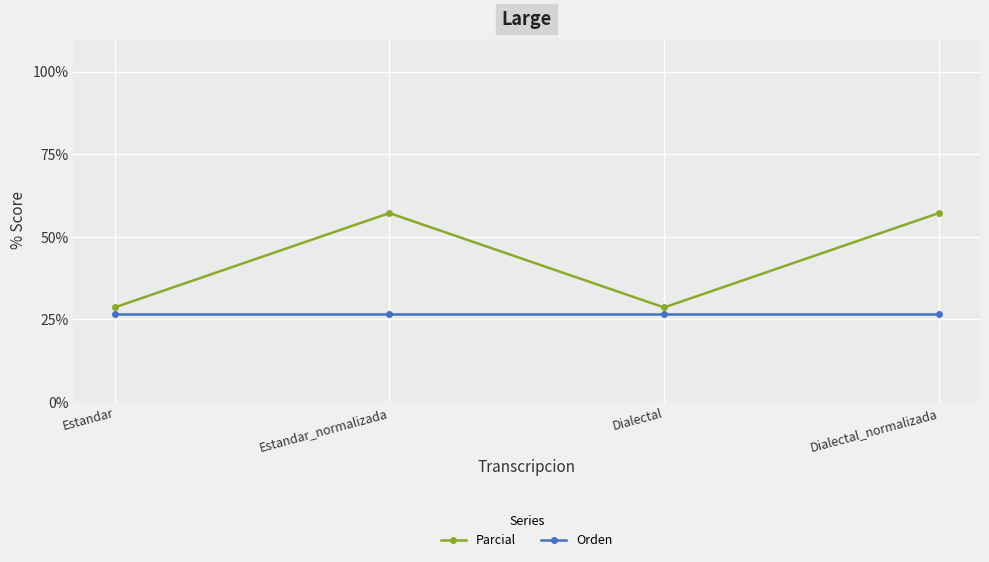

Which series changed the most between Dialectal and Dialectal_normalizada?

Parcial